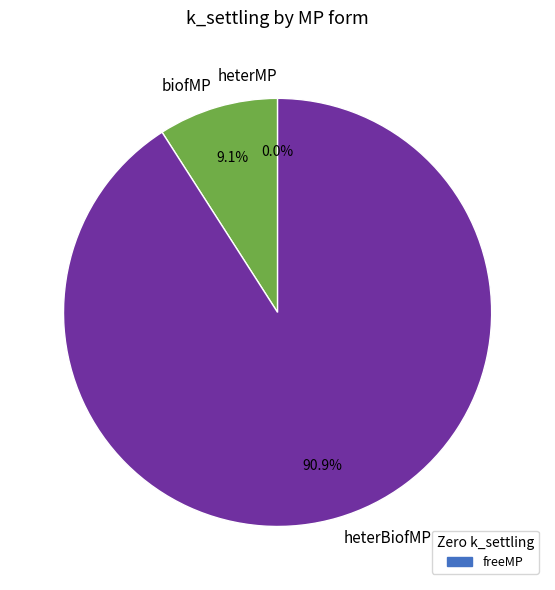

Between biofMP and heterBiofMP, which is larger?

heterBiofMP